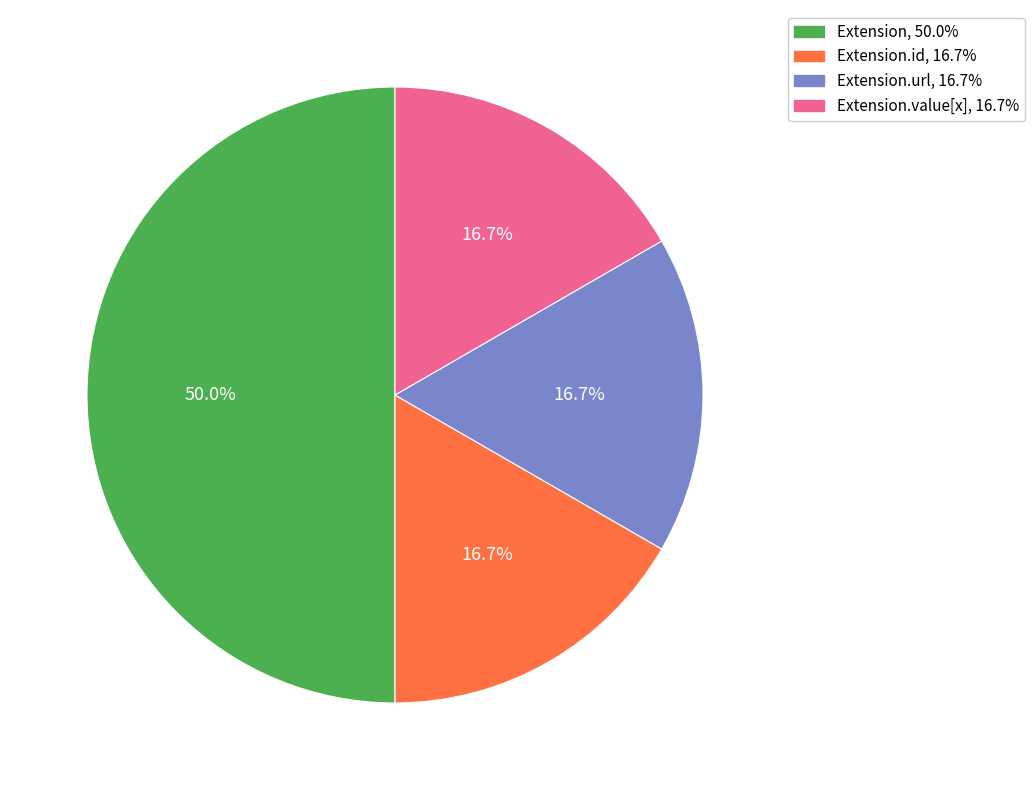

How many slices are in this pie chart?

4